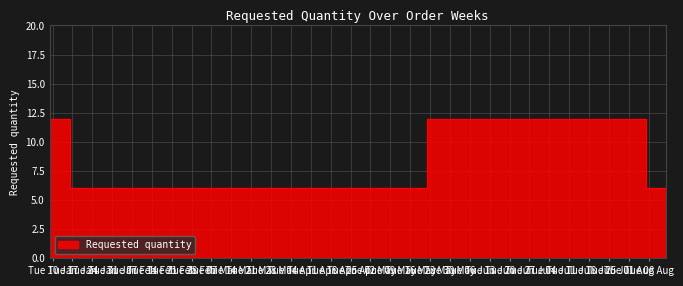

Where is the first local maximum?

2023-05-22